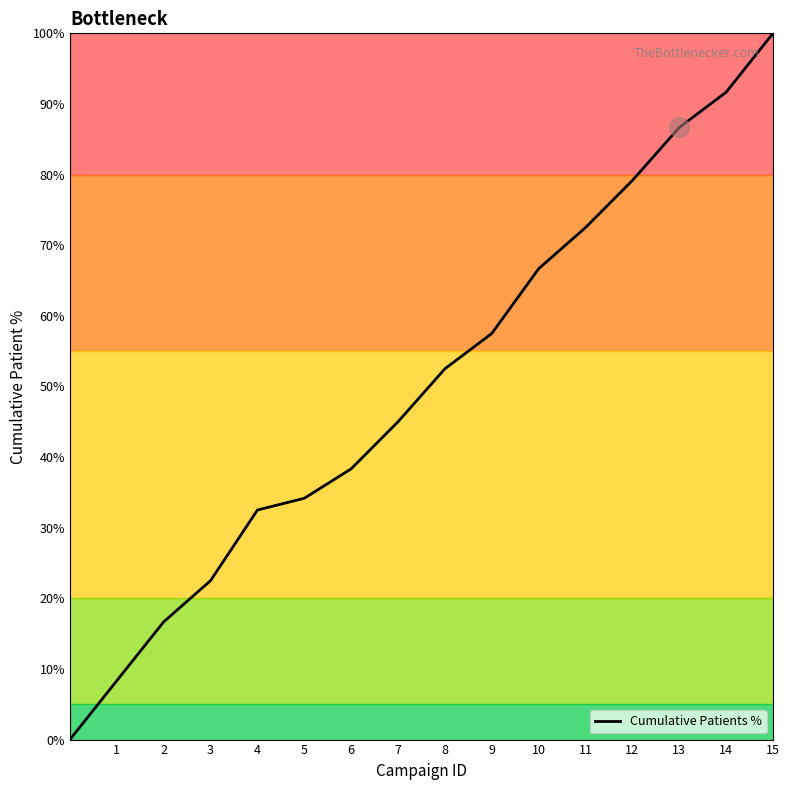

What is the maximum value shown in the chart?

100.0